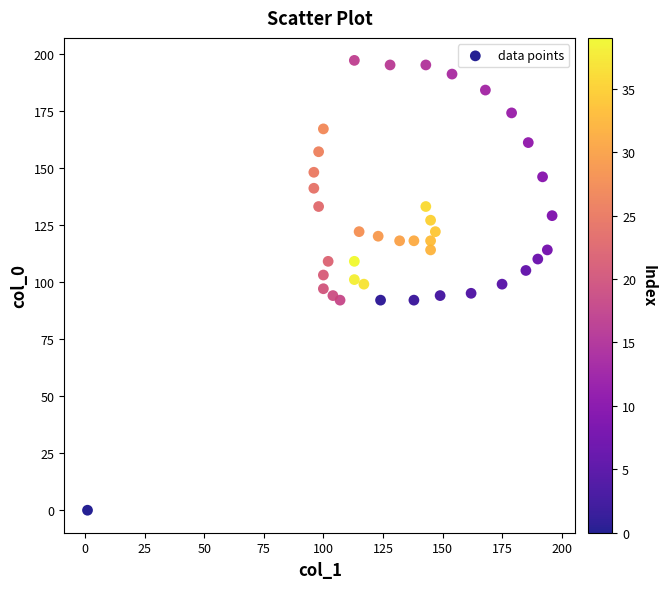

What is the range of Y values (max minus min)?

197